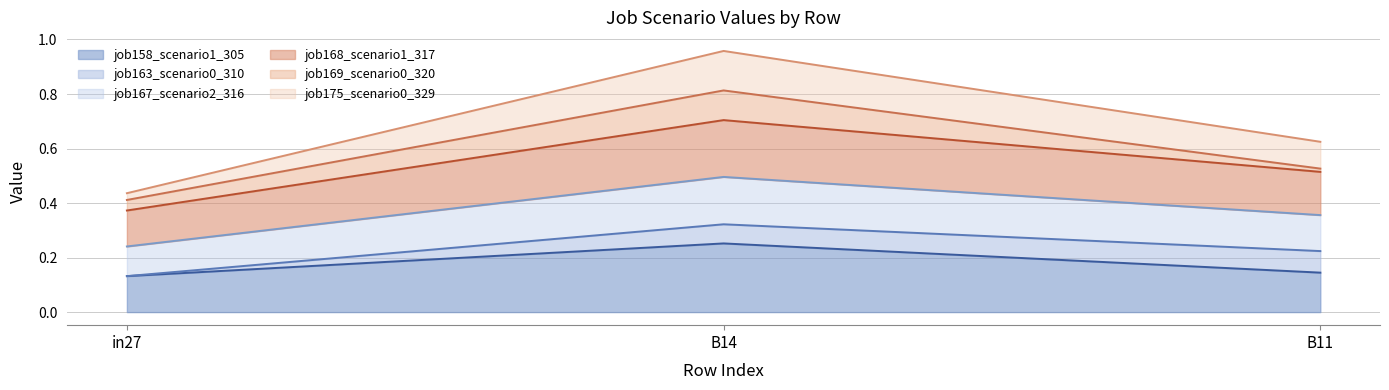

What position from the right is B11?

1